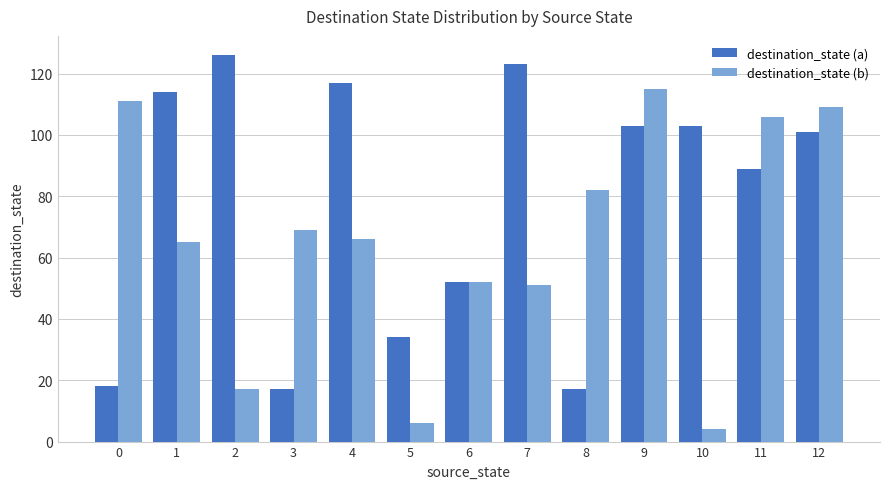

What is the average value of the destination_state (a) series?

78